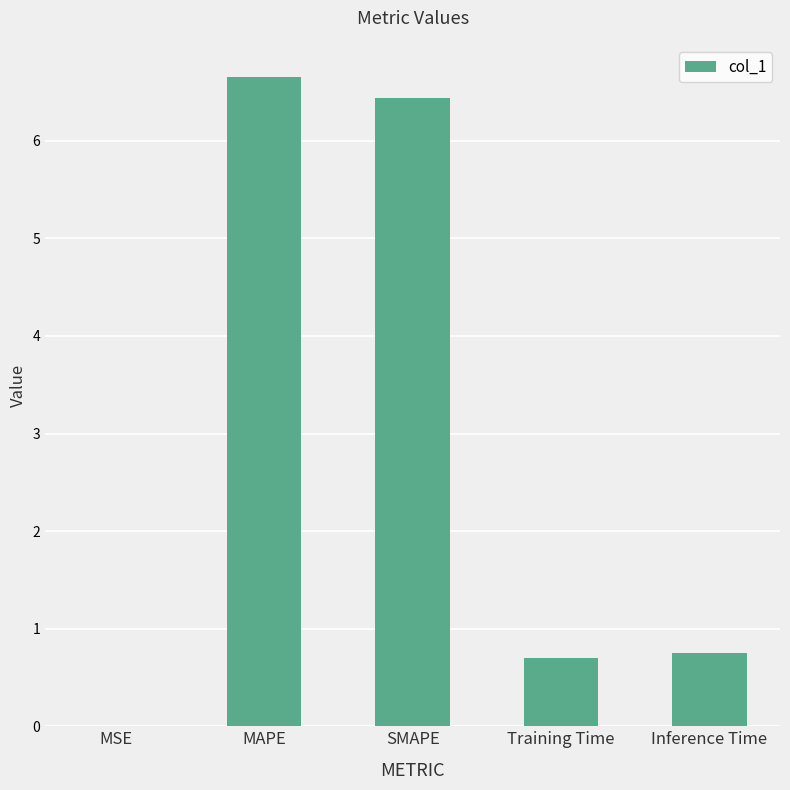

What is the change in value from Training Time to Inference Time?

+0.1